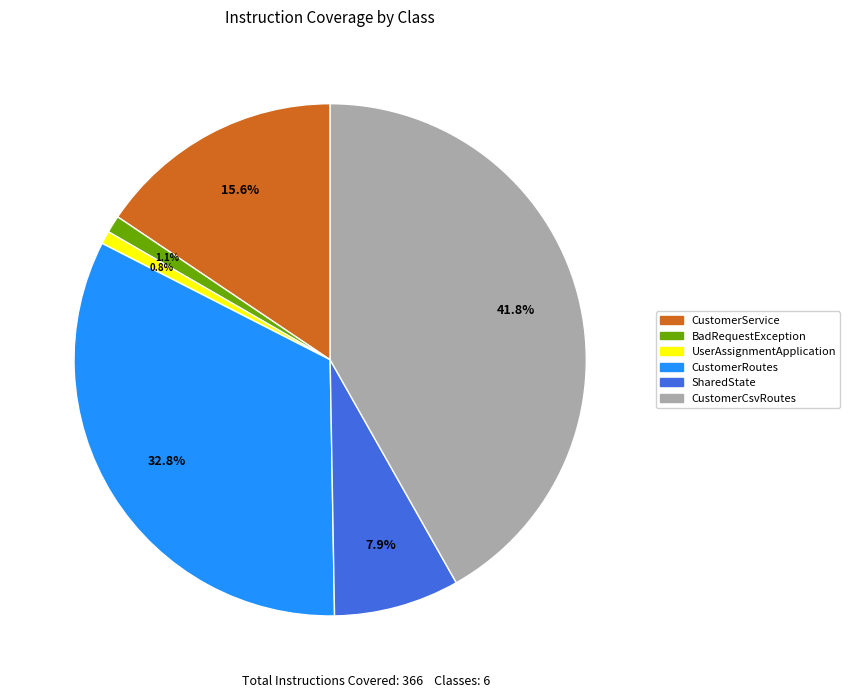

What is the total percentage of CustomerService and SharedState?

23.5%